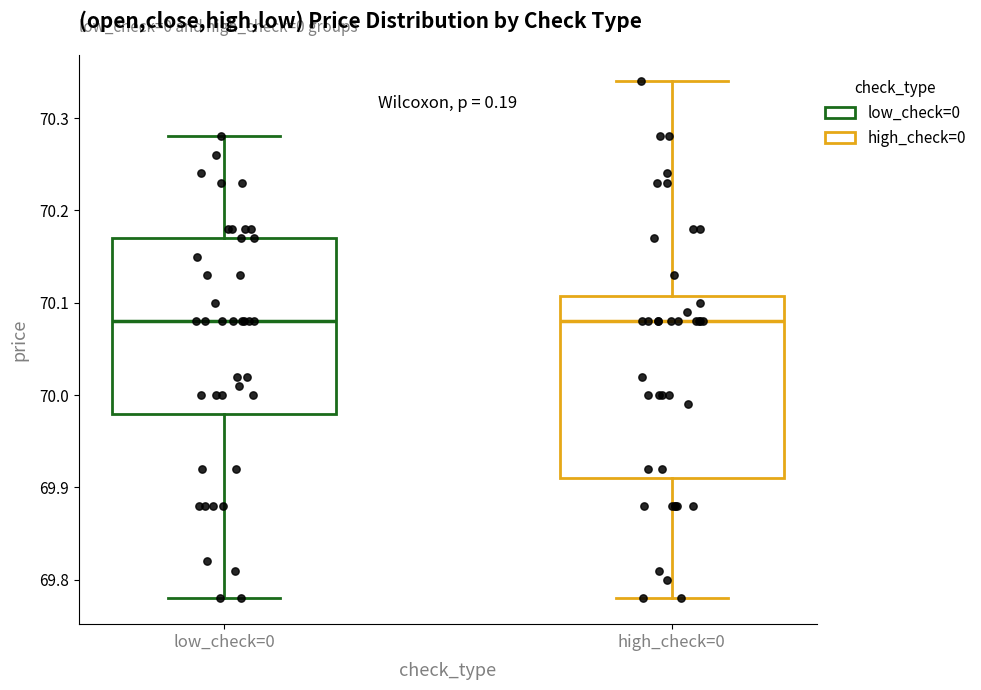

Where does the lower whisker of the box for low_check=0 end on the y-axis? The values are not printed on the chart, so give them approximately, as read against the axis.

69.78